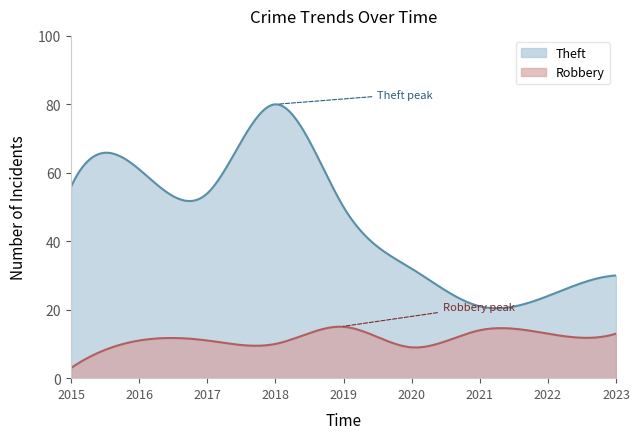

Which category has the lowest value in the Theft series?

2021